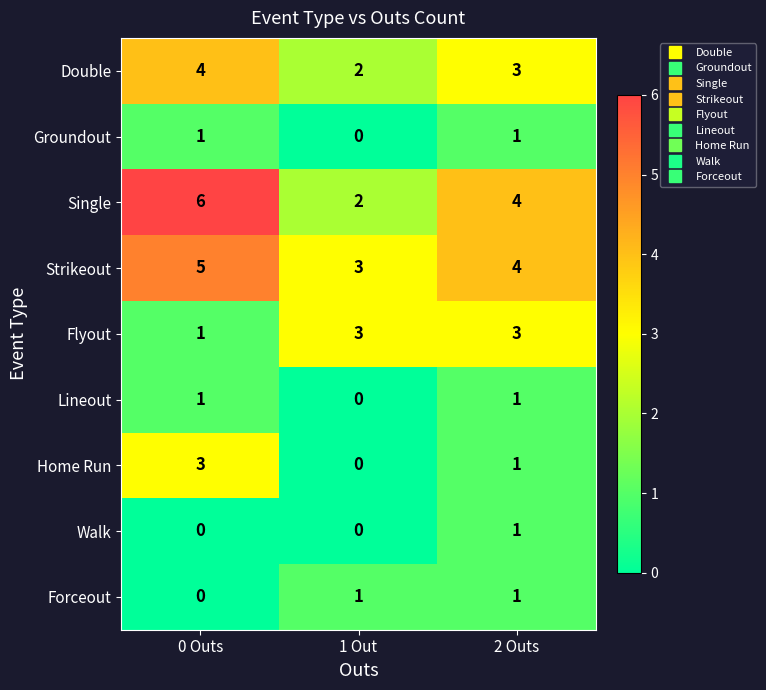

List the labels in order of Double value, largest first.

0 Outs, 2 Outs, 1 Out